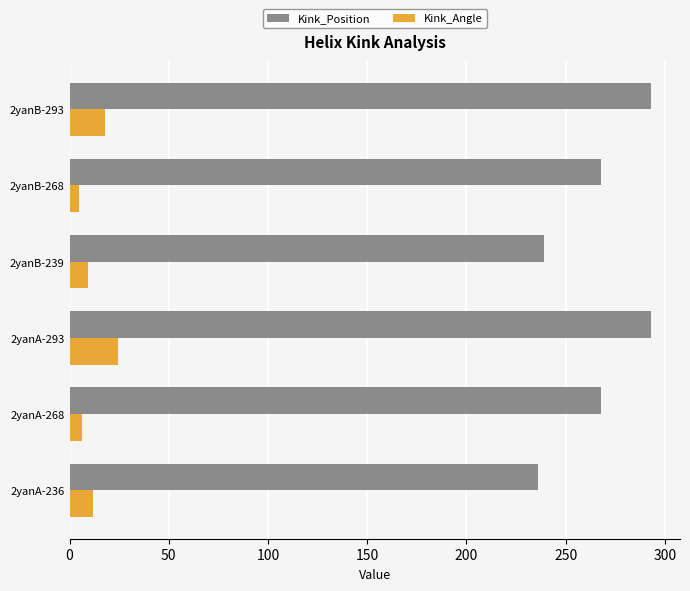

What is the sum of all Kink_Position values?

1597.0